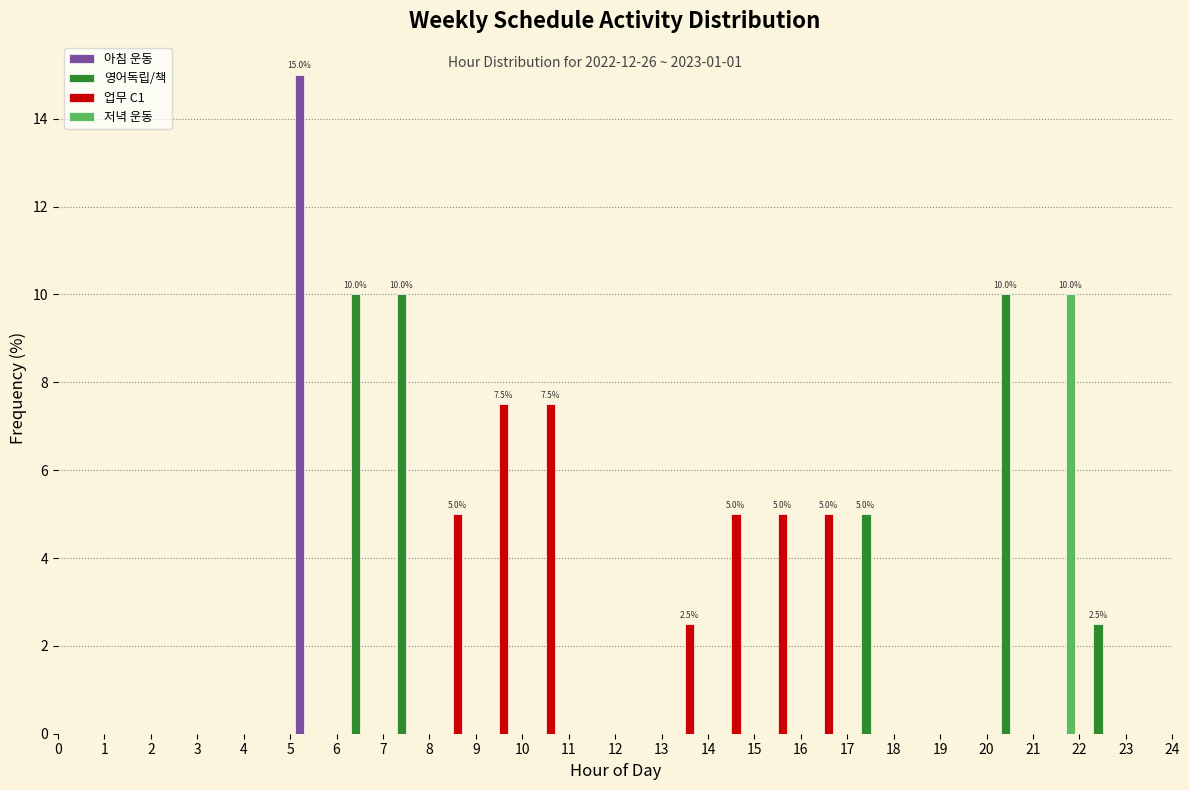

In the 저녁 운동 series, which range on the x-axis has the tallest bar?

21 to 22